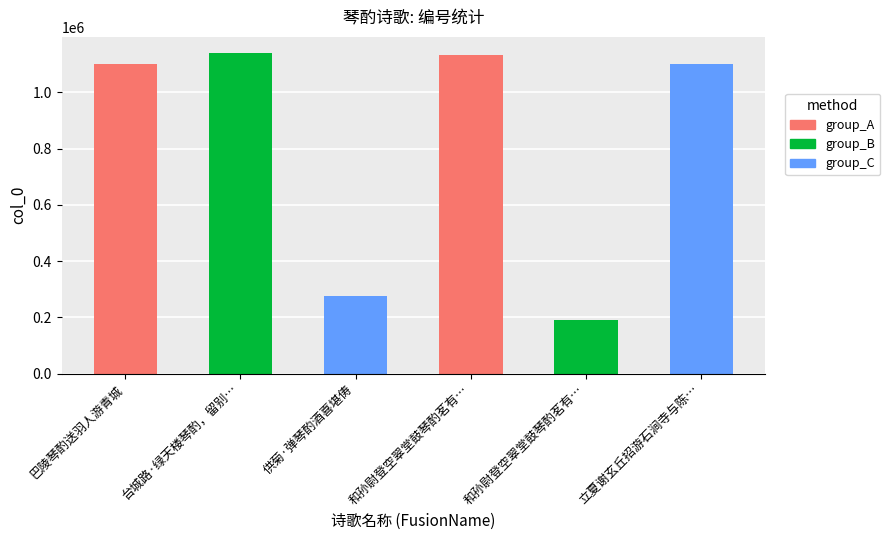

How many bars are there in total?

6